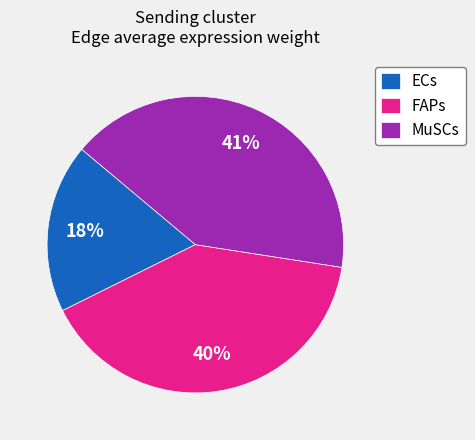

Is the sum of FAPs and ECs greater than half?

Yes